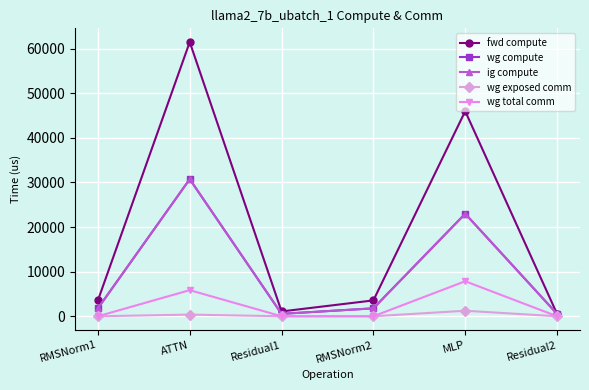

At which category does fwd compute reach its first local valley?

Residual1